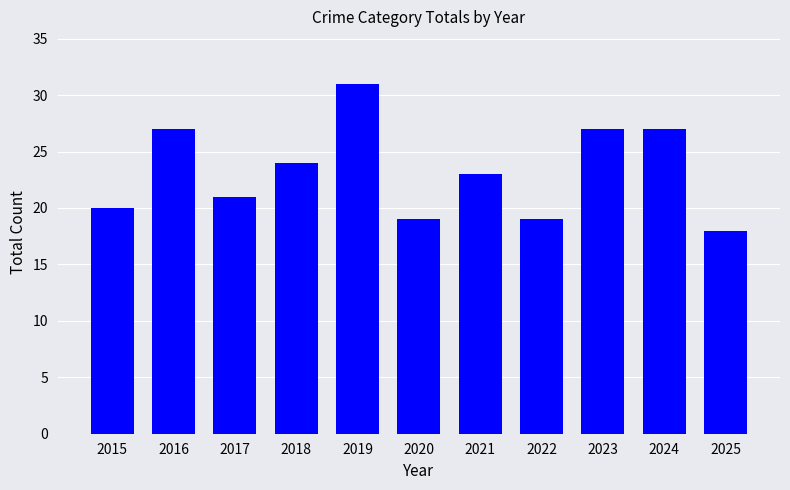

Which category has the highest value across all series?

2019